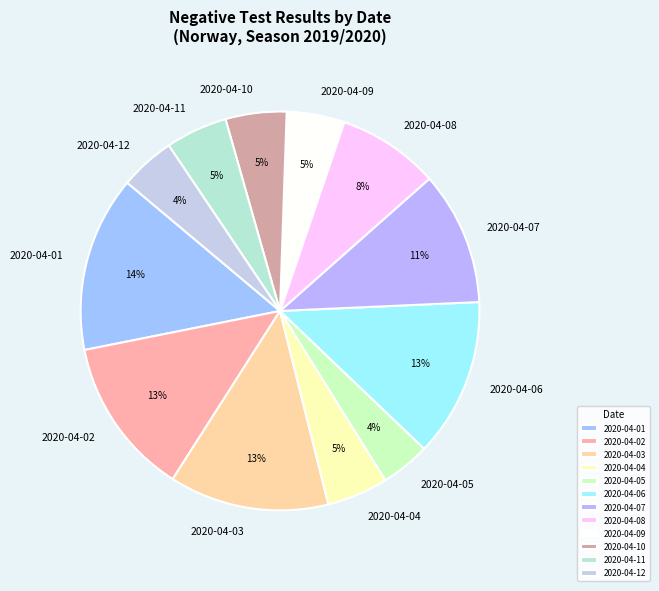

To the nearest percent, what portion does 2020-04-03 represent?

13%